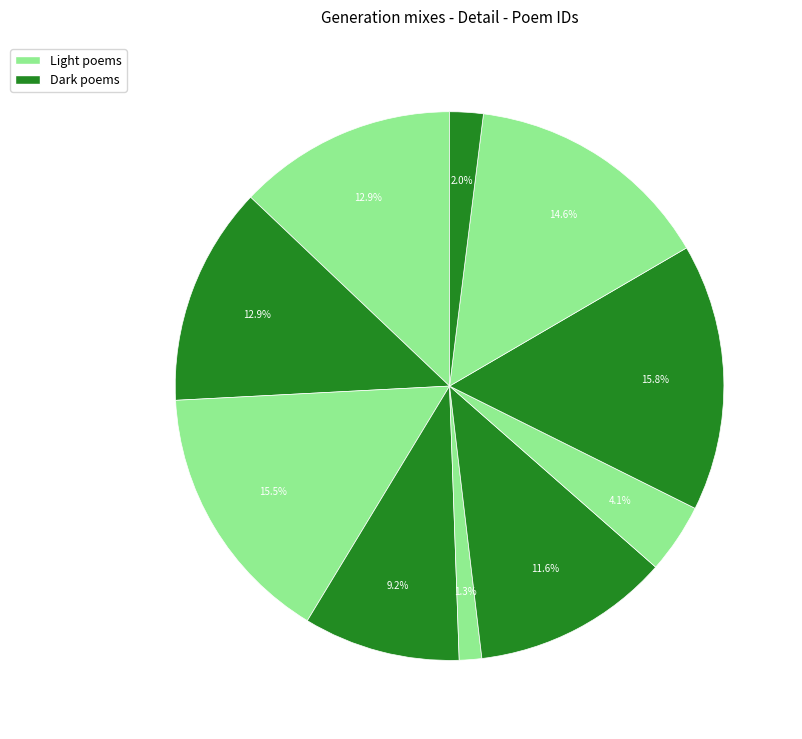

To the nearest percent, what is the average slice percentage?

10%